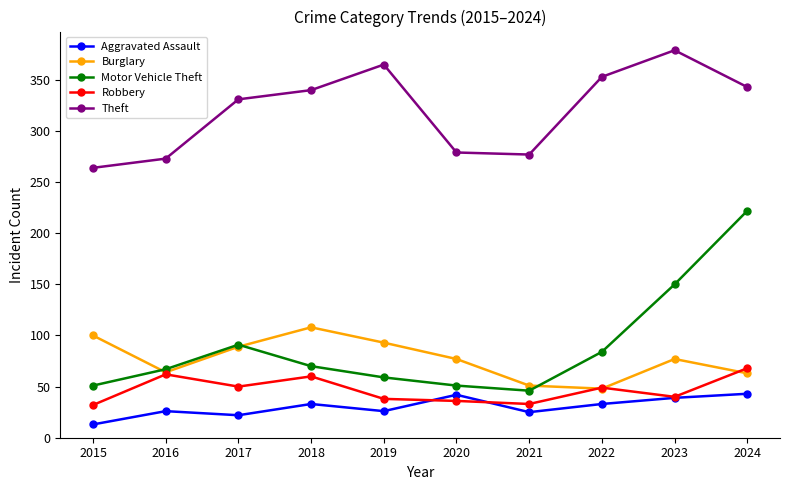

What is the difference between the Motor Vehicle Theft values at 2019 and 2021?

13